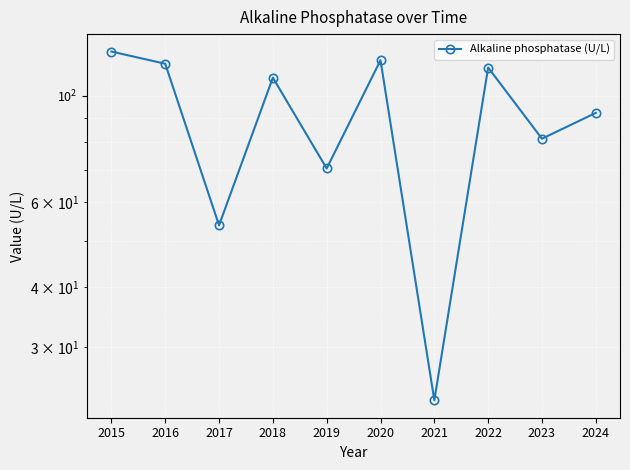

The chart shows a value of 114.4 at 2022. True or false?

True